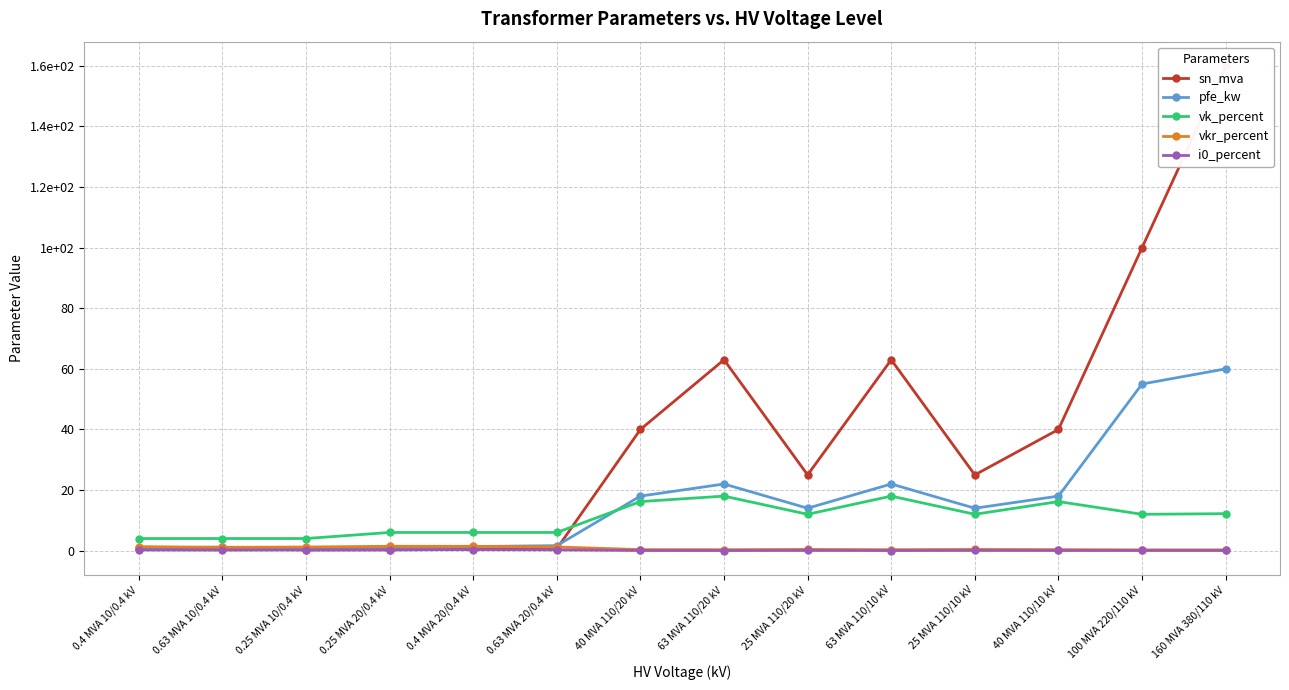

What position from the right is 40 MVA 110/20 kV?

8